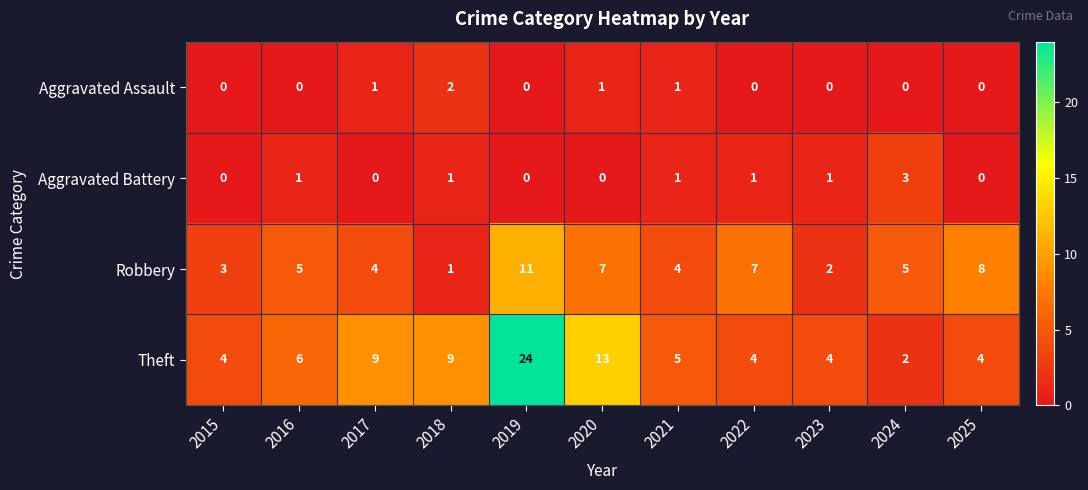

Which series changed the most between 2020 and 2022?

Theft